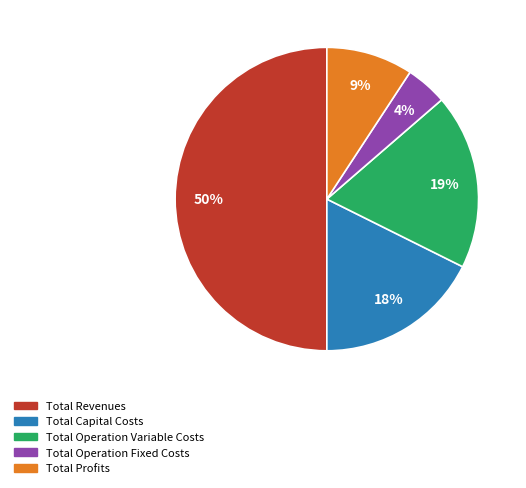

To the nearest percent, what is the combined percentage of Total Revenues and Total Profits?

59%